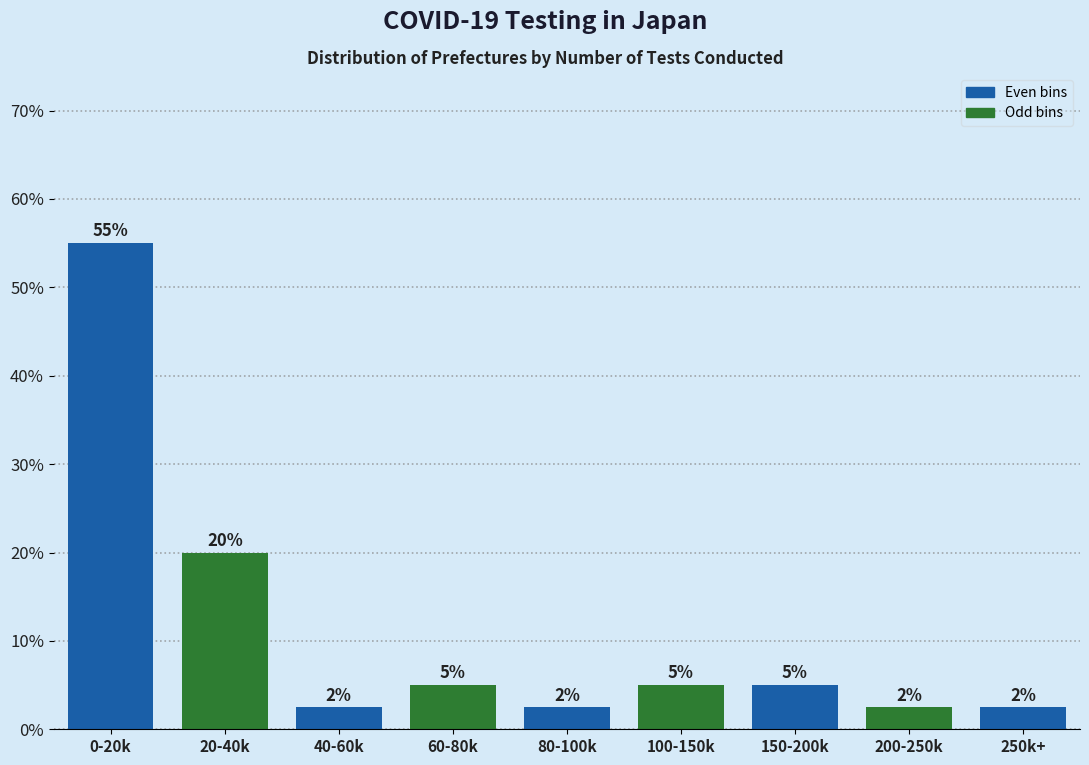

What is the maximum value shown in the chart?

55.0